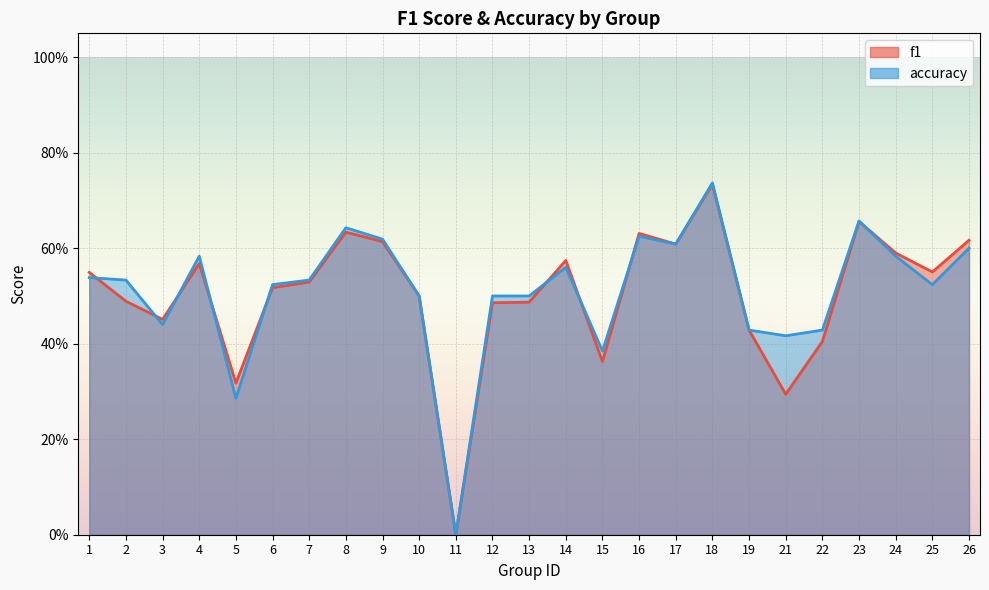

What is the value of the accuracy point at the 23rd from the left?

0.6